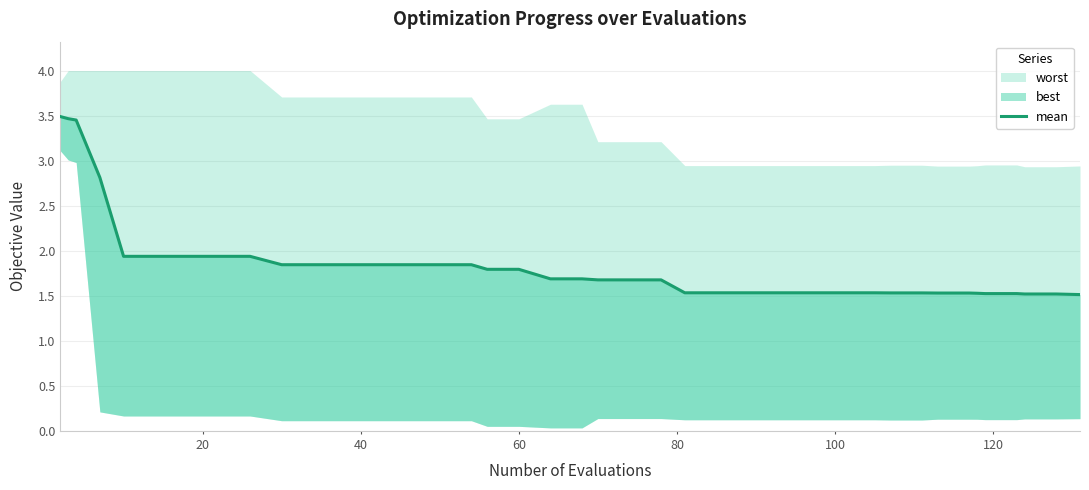

True or false: the data has more than 0 interior local peaks.

False